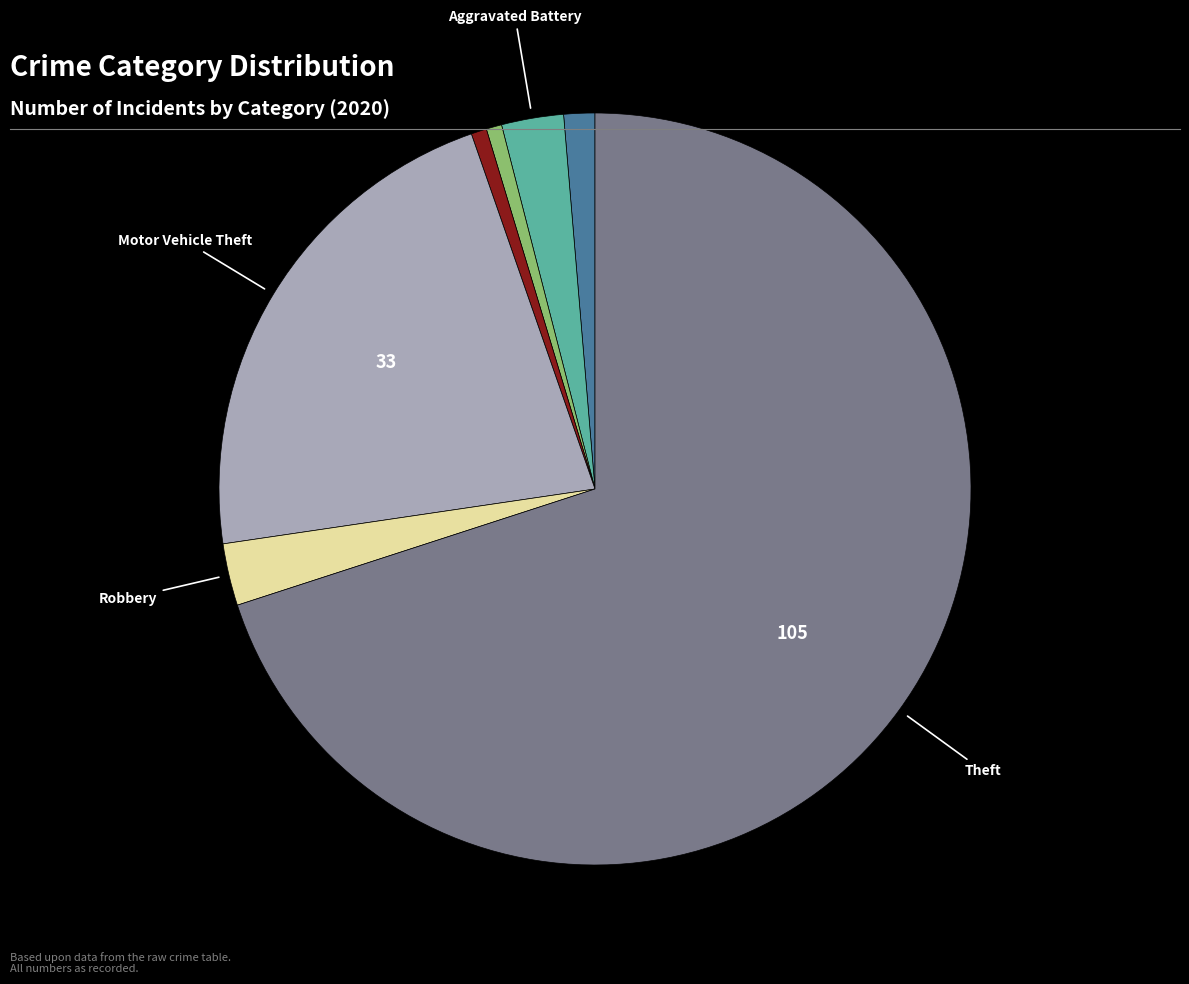

Count the number of slices in the pie.

7